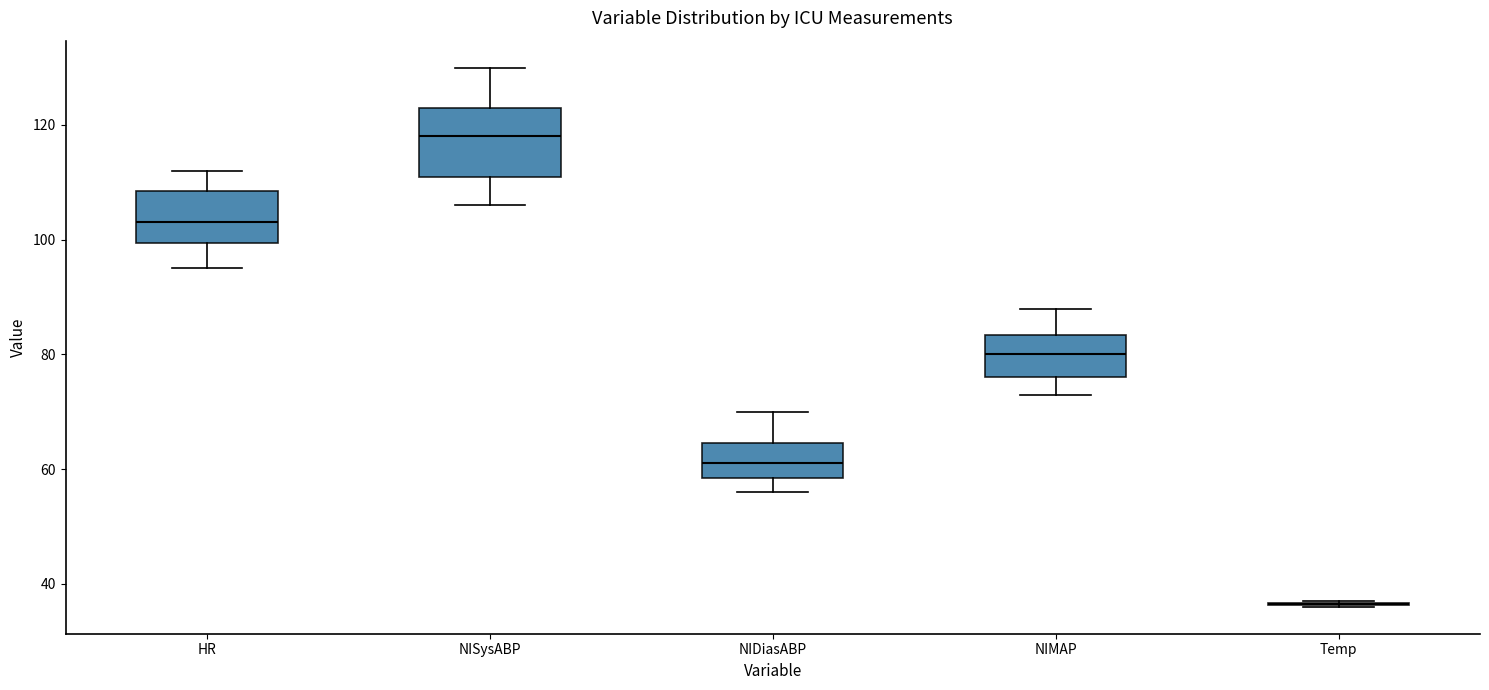

Which box is the tallest, from its lower edge to its upper edge?

NISysABP